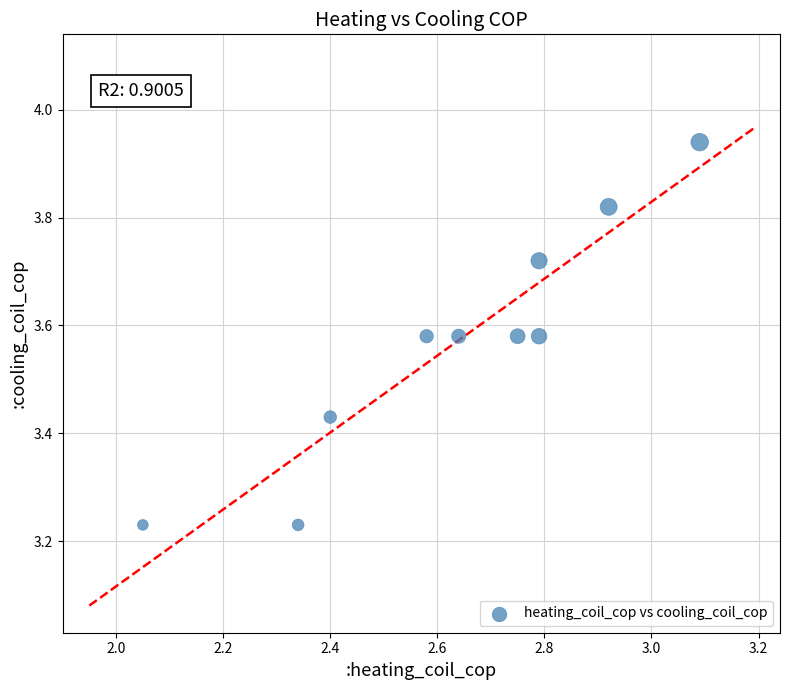

What is the range of Y values (max minus min)?

0.7